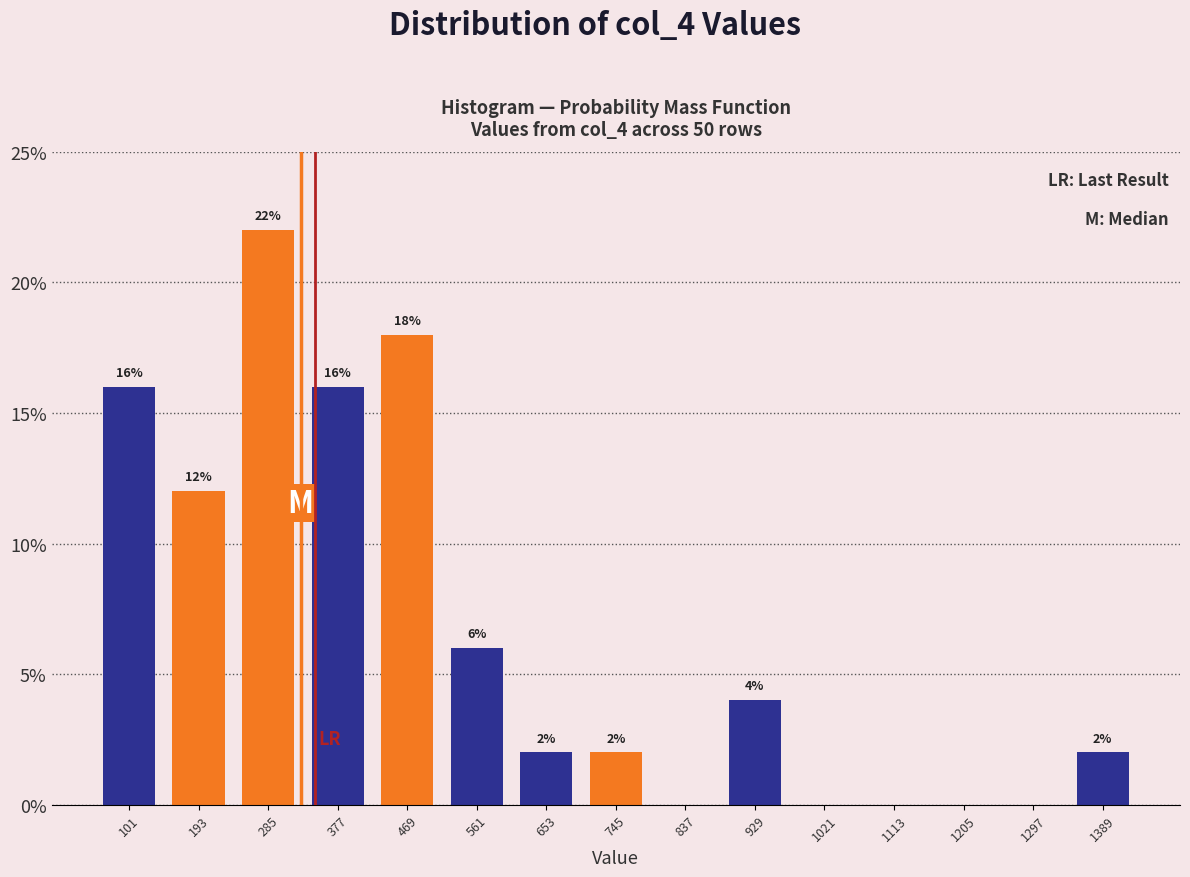

Over which range of the x-axis is the bar tallest?

239 to 331